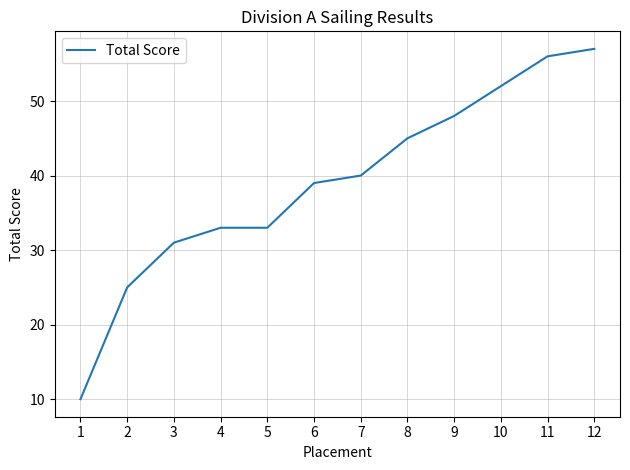

True or false: the data has more than 1 interior local peaks.

False